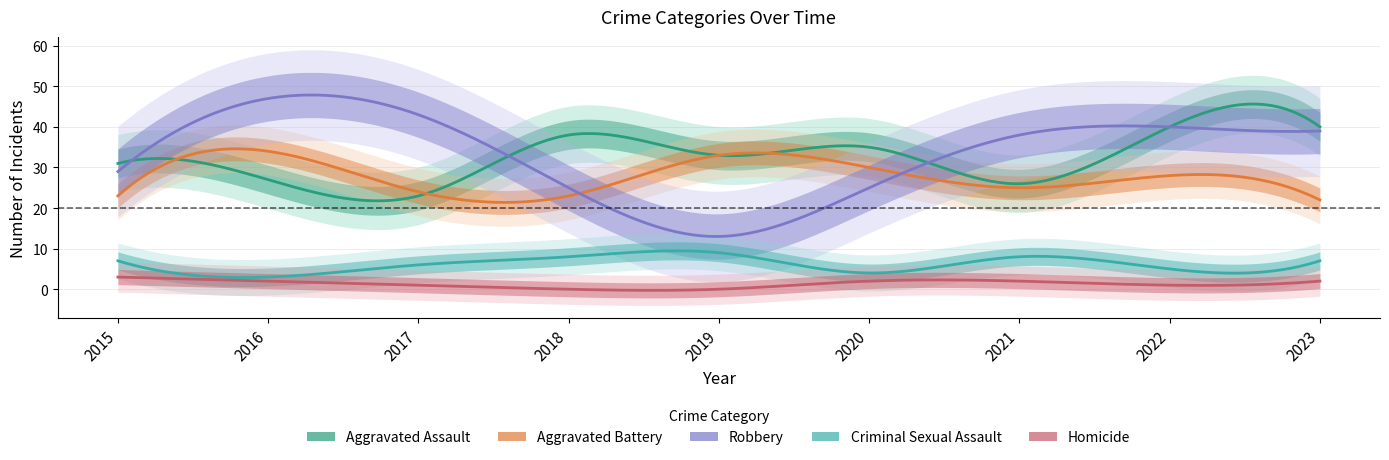

In Aggravated Battery, how many points are lower than both neighbors (excluding endpoints)?

2